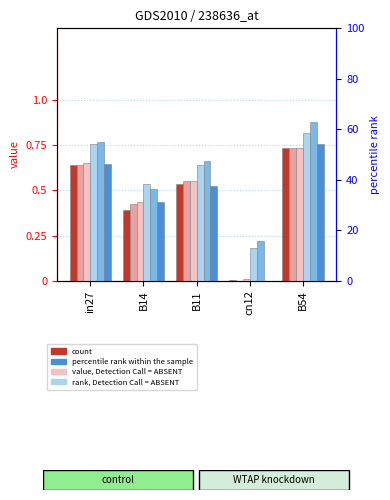

True or false: job51_scenario0_101 has a value of 0.4 at B14.

True